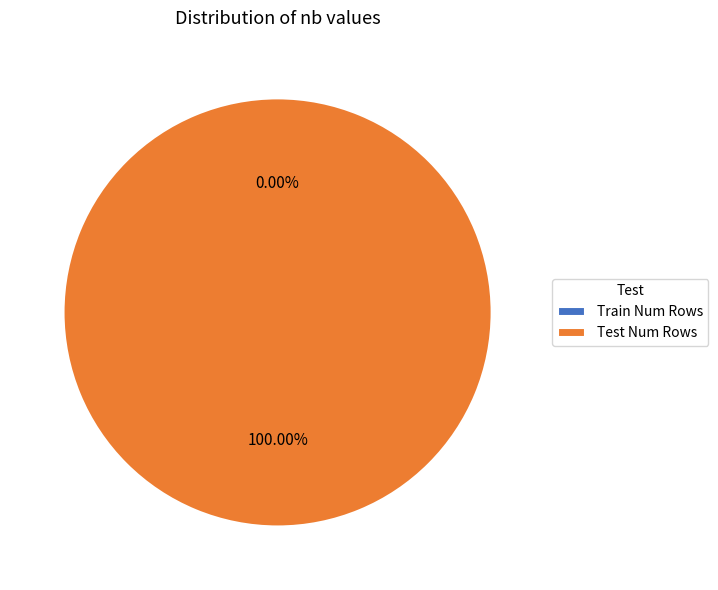

Is there any slice that represents more than half of the pie?

Yes